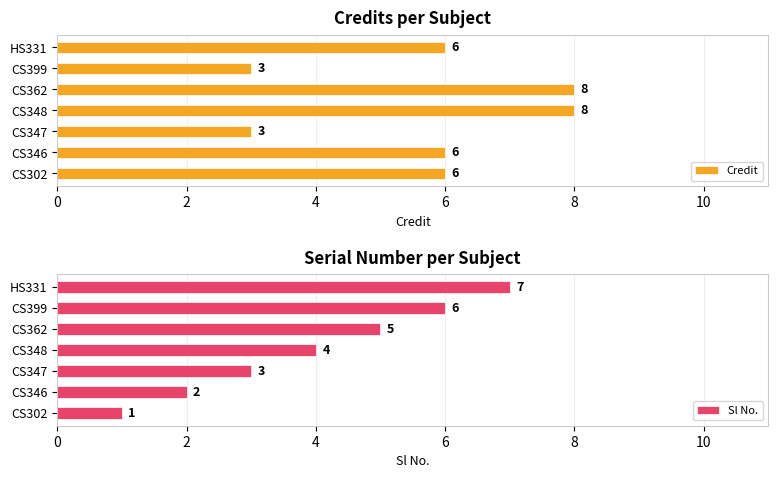

What is the highest value of the Credit series?

8